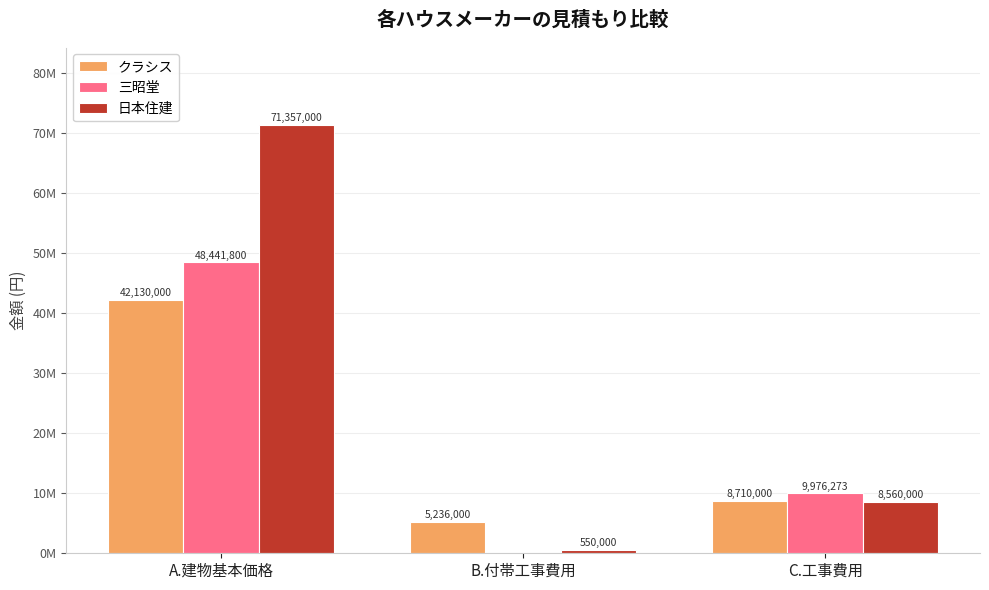

Rank the series by their maximum value, from lowest to highest.

クラシス, 三昭堂, 日本住建